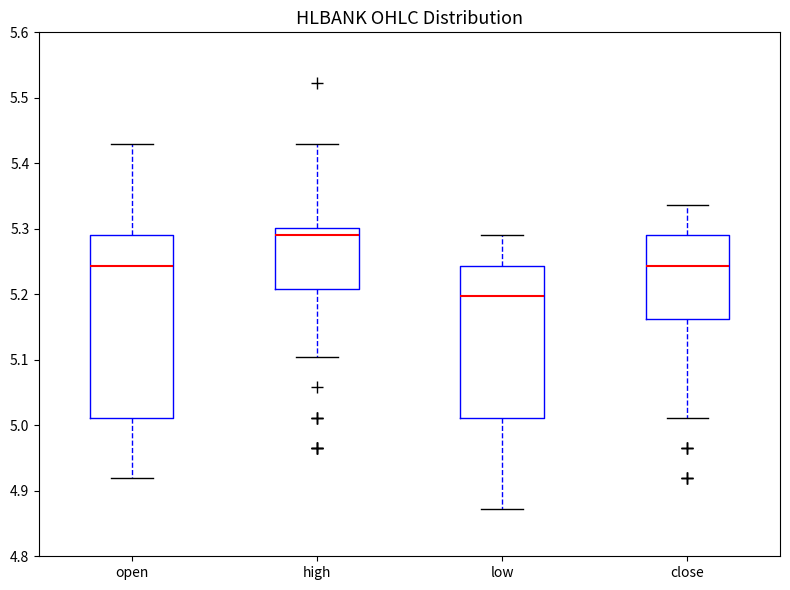

Reading left to right, transcribe this box plot: for each box, give where its median line is, the range the box spans, and where its two whiskers end, as read against the y-axis. The values are not printed on the chart, so give them approximately, as read against the axis.

open: median 5.24, box 5.01 to 5.29, whiskers 4.92 to 5.43
high: median 5.29, box 5.21 to 5.30, whiskers 5.10 to 5.43
low: median 5.20, box 5.01 to 5.24, whiskers 4.87 to 5.29
close: median 5.24, box 5.16 to 5.29, whiskers 5.01 to 5.34